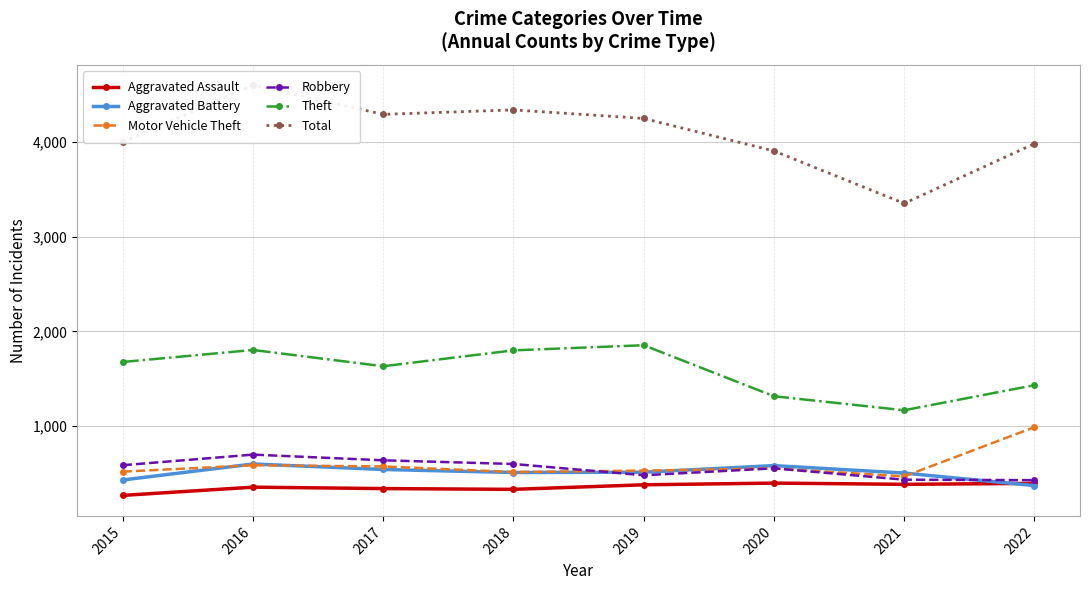

What is the difference between the second highest and second lowest values in the Aggravated Assault series?

63